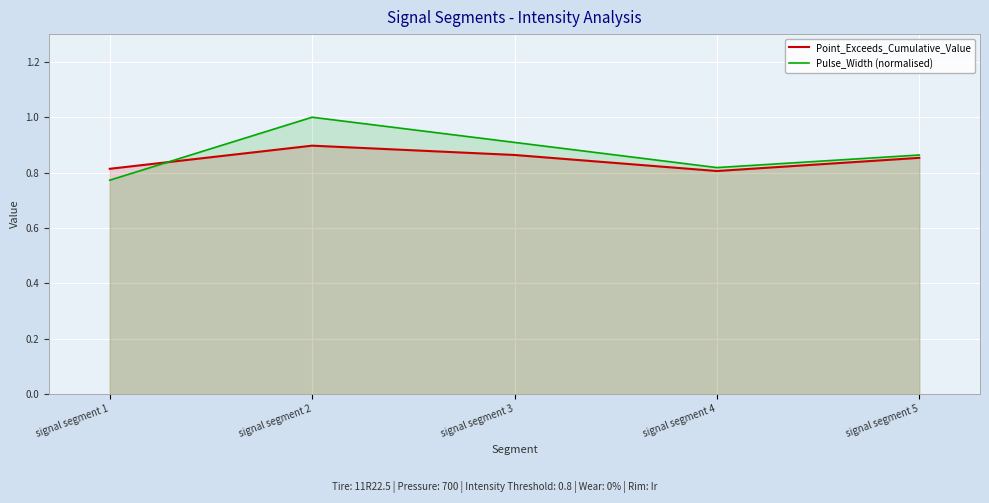

What is the sum of all Pulse_Width (normalised) values?

4.4